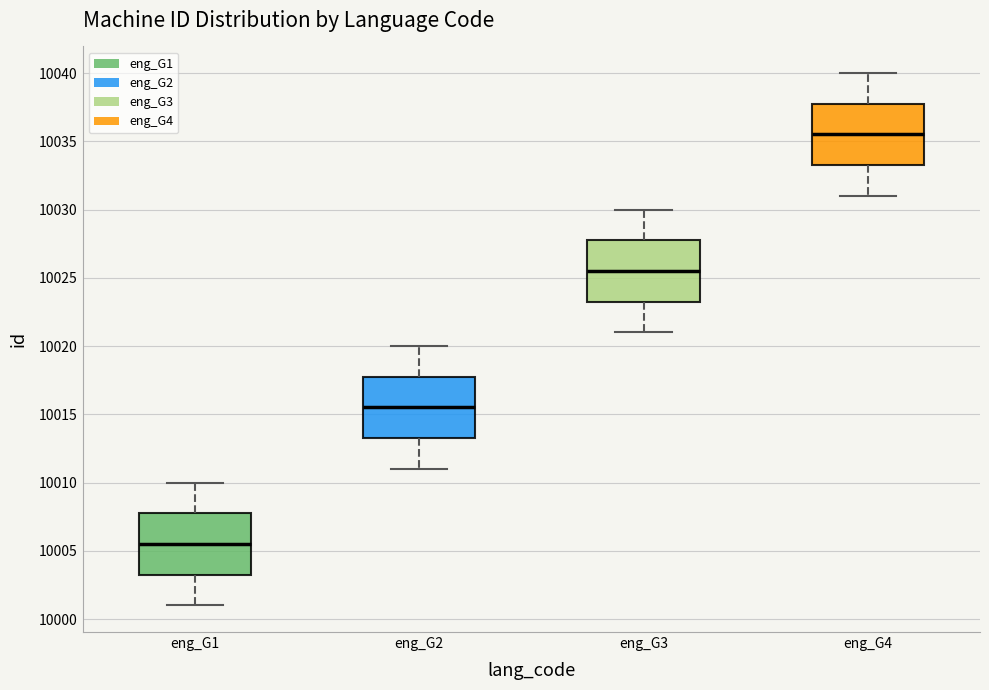

Where is the lower edge of the box for eng_G4 on the y-axis? The values are not printed on the chart, so give them approximately, as read against the axis.

10033.5